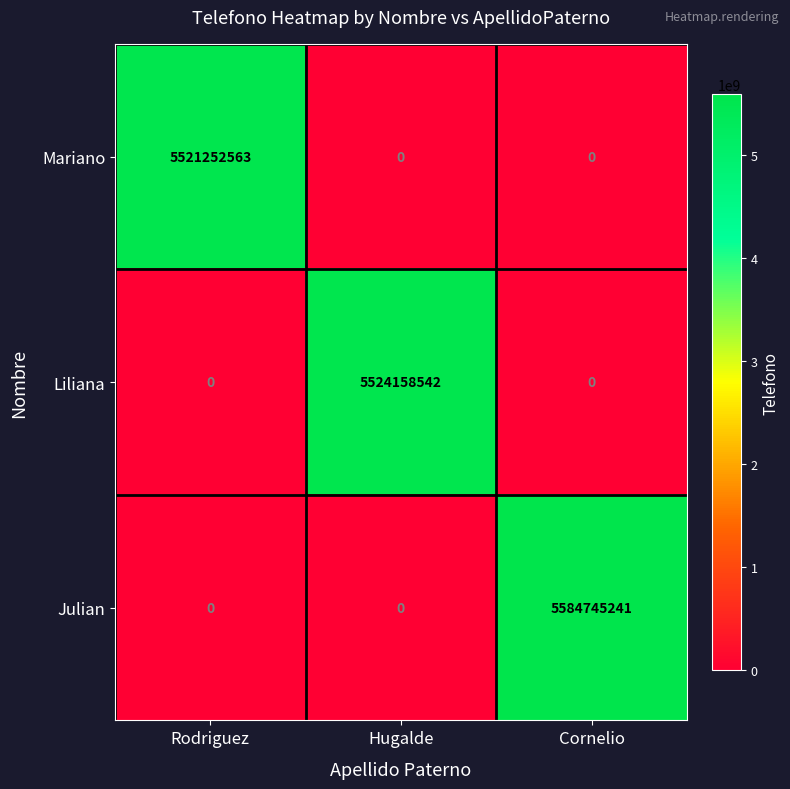

Which series has the largest total across all categories?

Julian